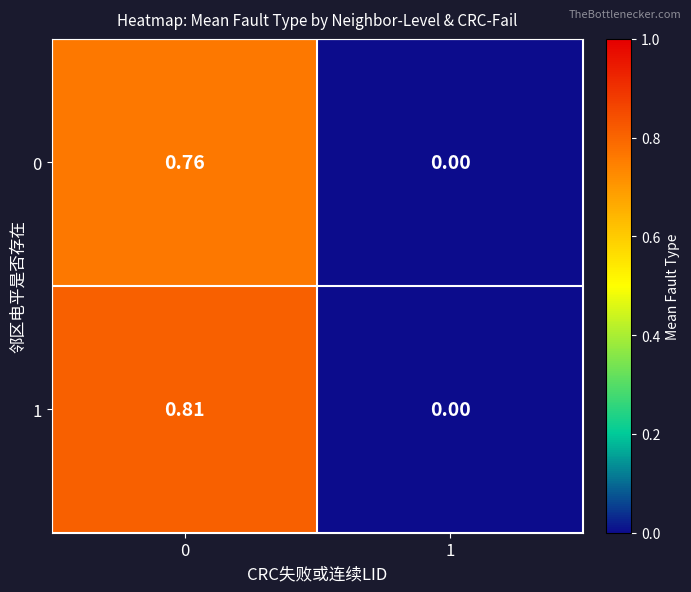

Is the value of 1 at 0 greater than the value of 0 at 0?

Yes